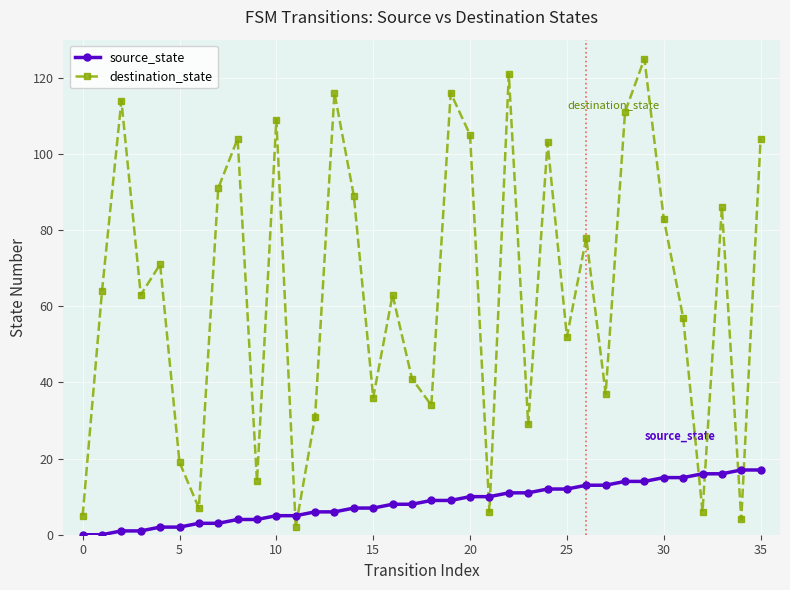

Is this an area chart (filled region under the line)?

No